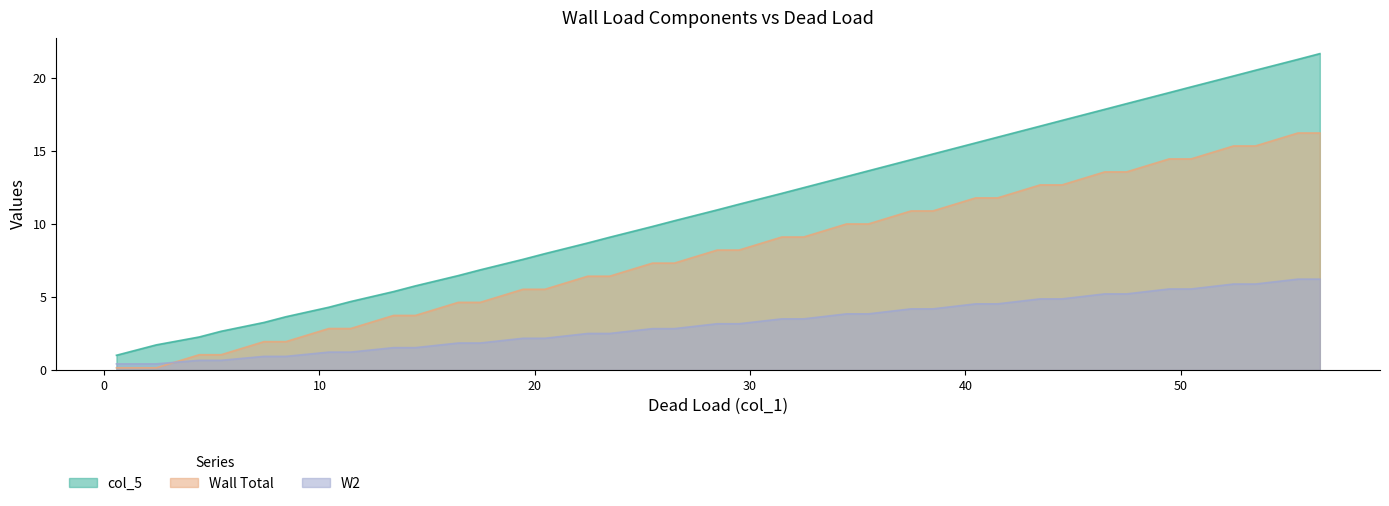

How many values in the W2 series exceed 3?

20